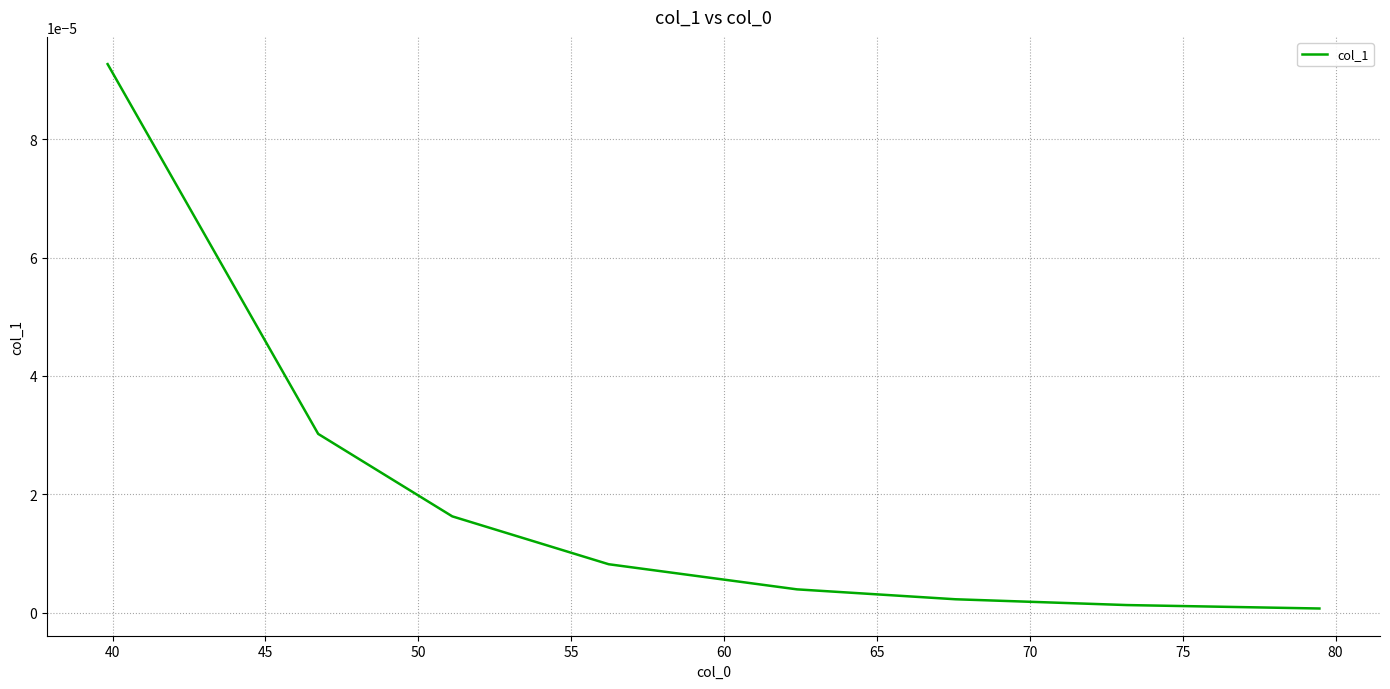

True or false: the data has more than 2 interior local peaks.

False